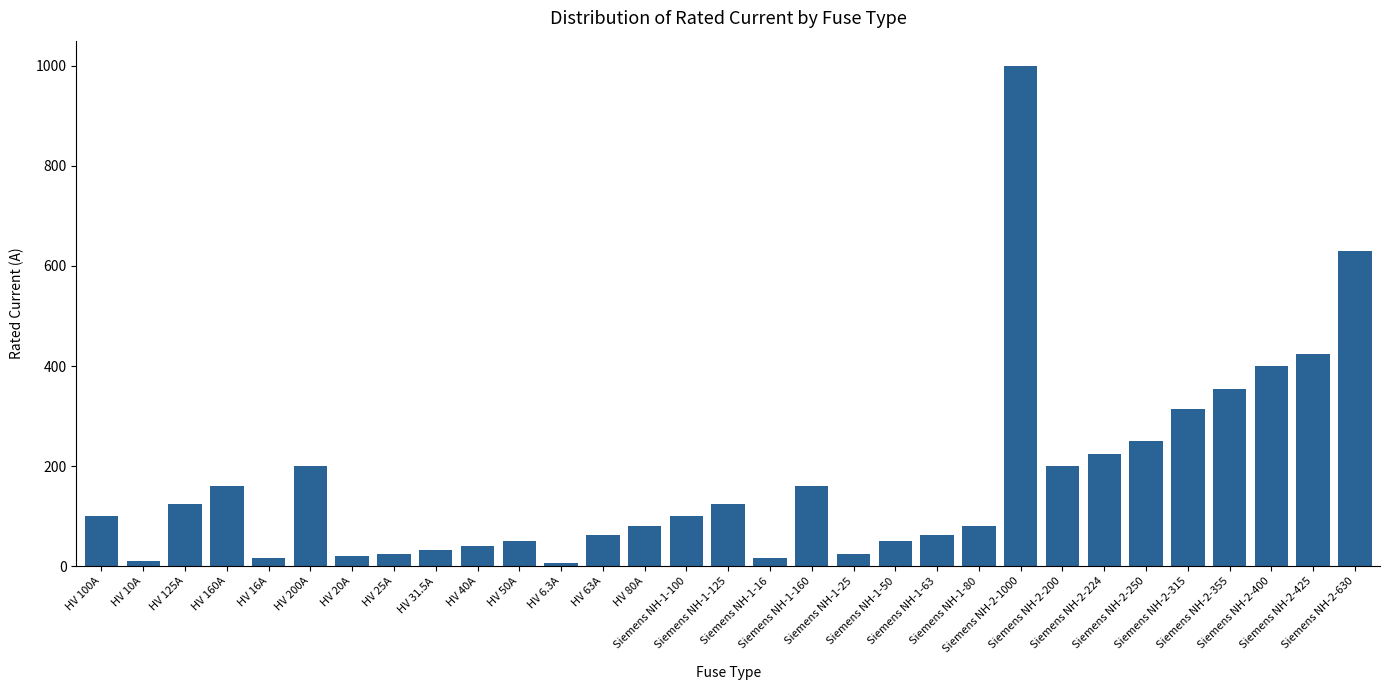

Is it true that the value at Siemens NH-1-80 is 18.1?

False